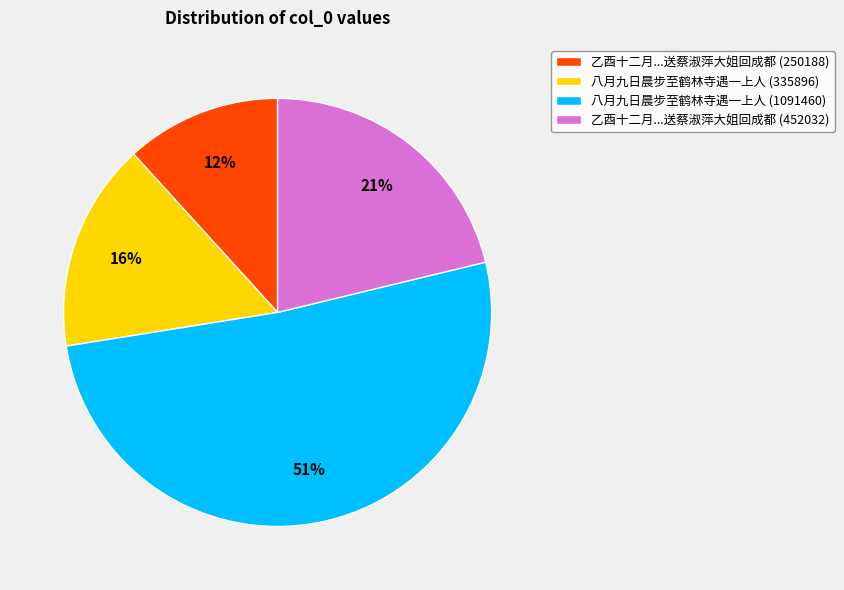

To the nearest percent, what is the difference between the 八月九日晨步至鹤林寺遇一上人 (1091460) and 八月九日晨步至鹤林寺遇一上人 (335896) slice percentages?

35%